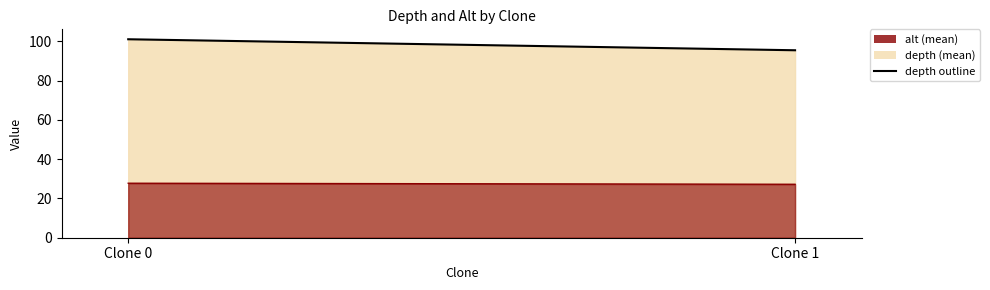

The value of alt outline at Clone 0 is 27.7. True or false?

True